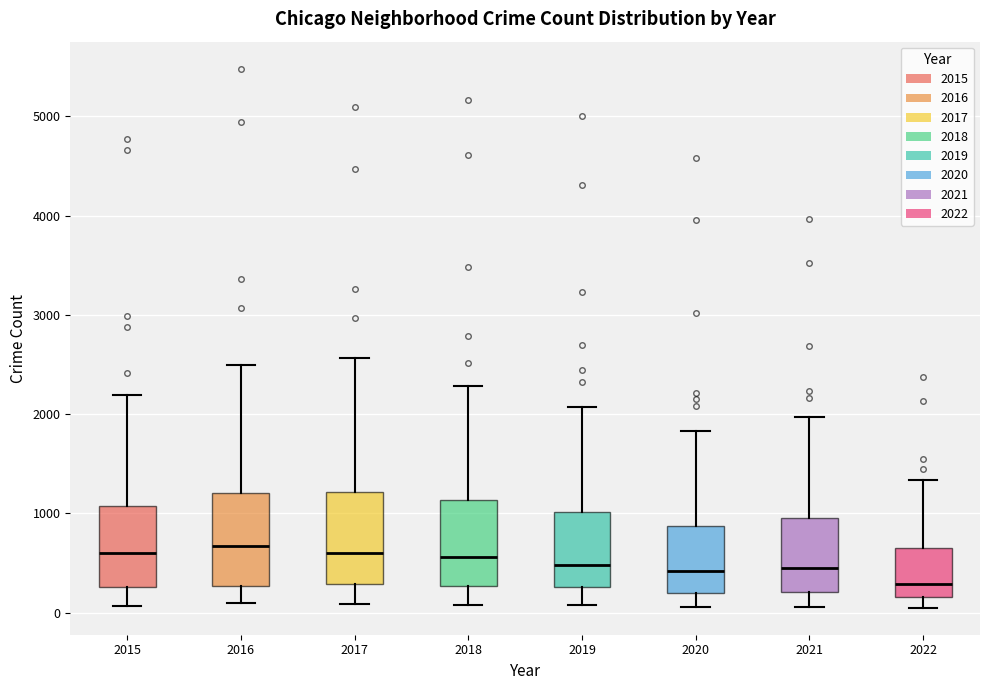

Reading left to right, read every box against the y-axis: the position of its median line, the range the box covers, and the ends of its whiskers. The values are not printed on the chart, so give them approximately, as read against the axis.

2015: median 600, box 300 to 1100, whiskers 100 to 2200
2016: median 700, box 300 to 1200, whiskers 100 to 2500
2017: median 600, box 300 to 1200, whiskers 100 to 2600
2018: median 600, box 300 to 1100, whiskers 100 to 2300
2019: median 500, box 300 to 1000, whiskers 100 to 2100
2020: median 400, box 200 to 900, whiskers 100 to 1800
2021: median 500, box 200 to 1000, whiskers 100 to 2000
2022: median 300, box 200 to 600, whiskers 100 to 1300